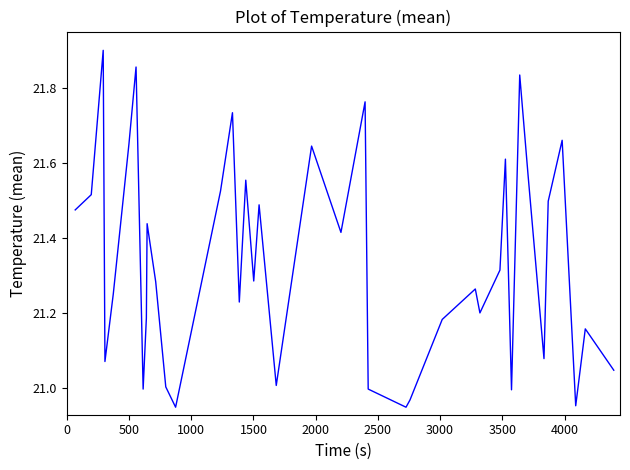

Is this an area chart (filled region under the line)?

No